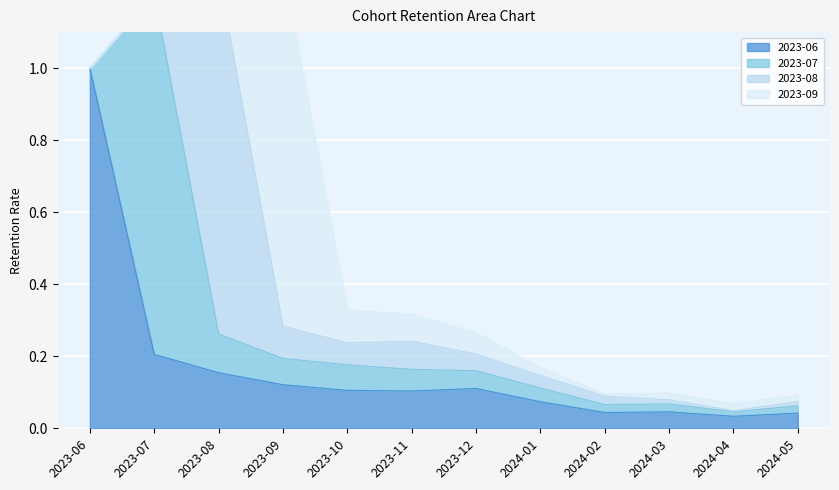

Which category has the lowest value across all series?

2023-06